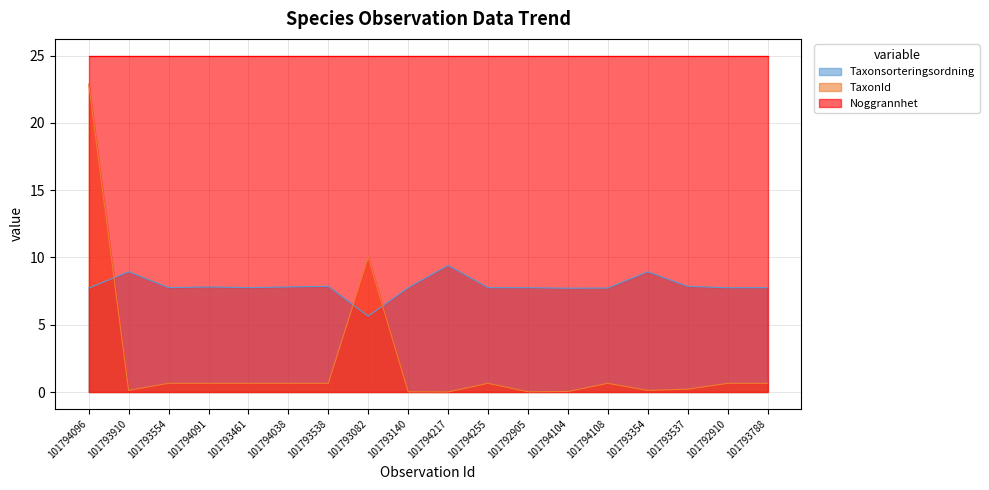

Which series has the largest total across all categories?

Noggrannhet